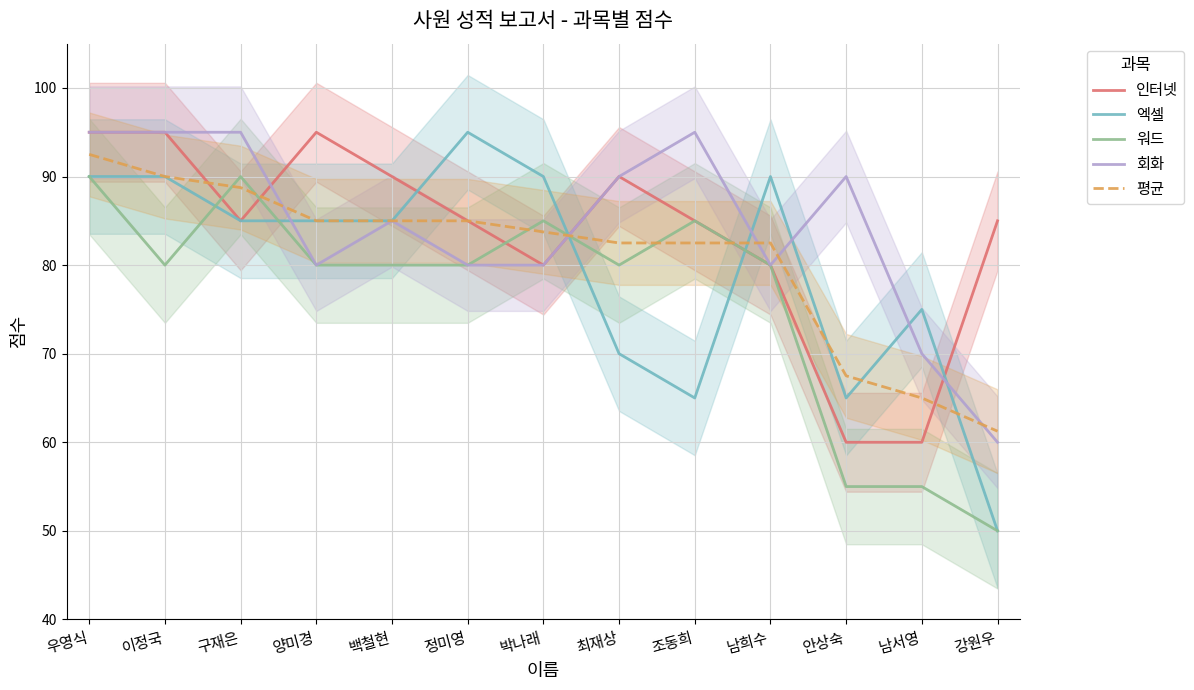

Which label corresponds to the smallest value in the chart?

강원우